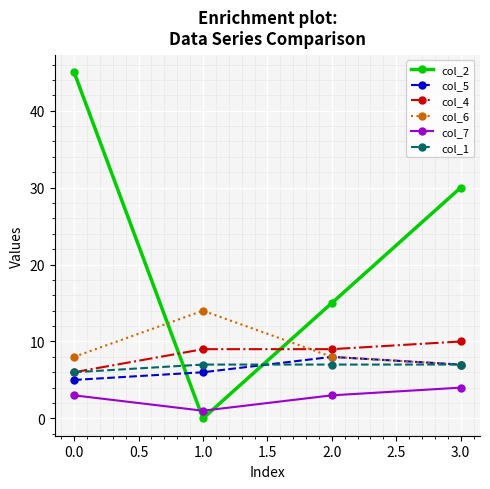

How many lines are shown in the chart?

6